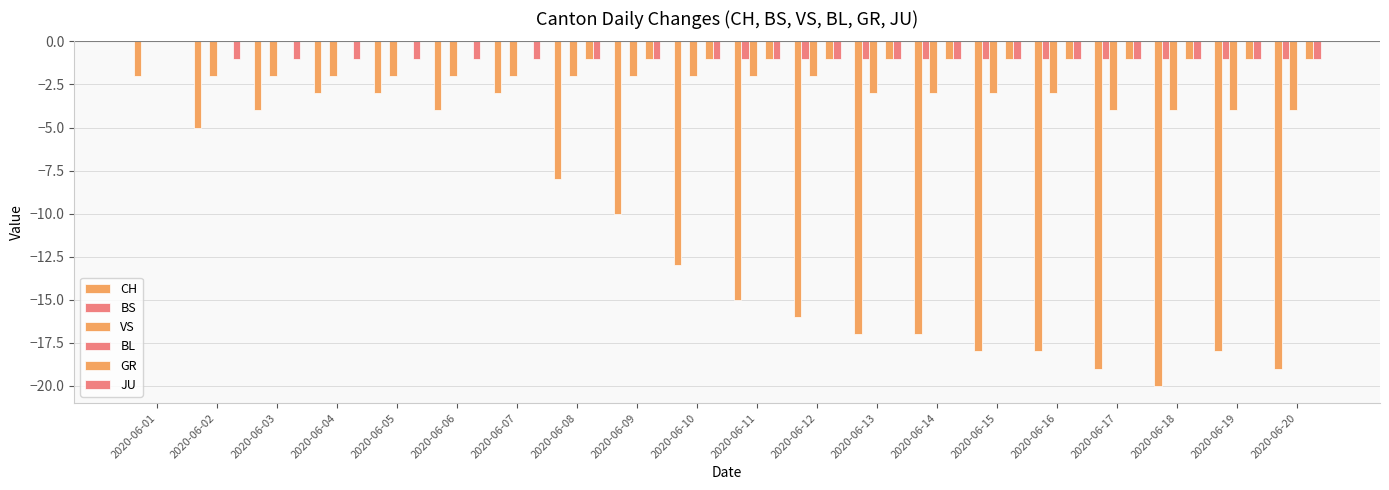

What is the minimum value shown in the chart?

-20